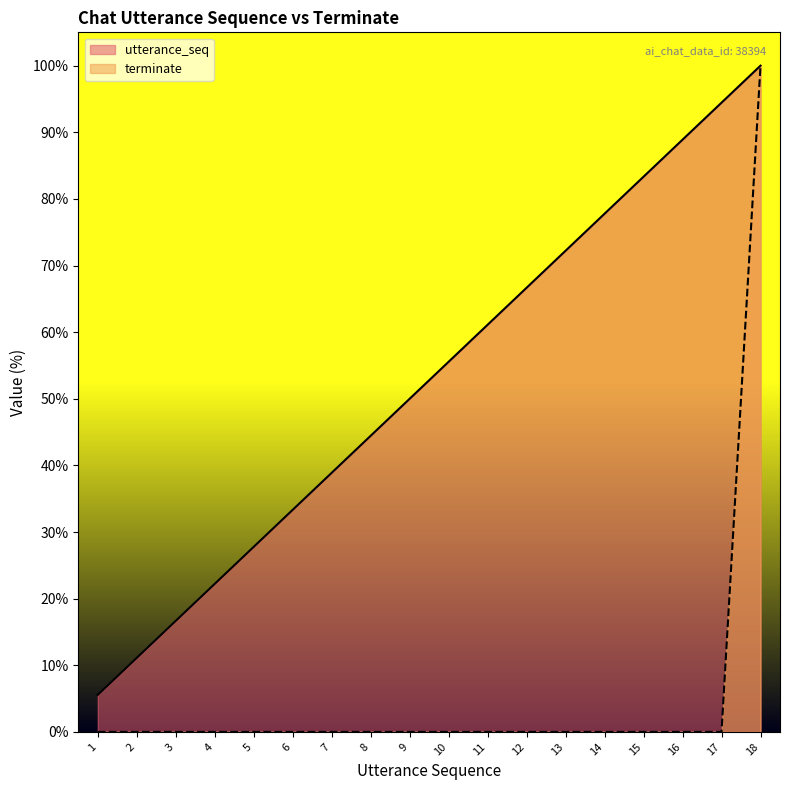

What is the difference between the maximum and minimum values in the terminate series?

100.0